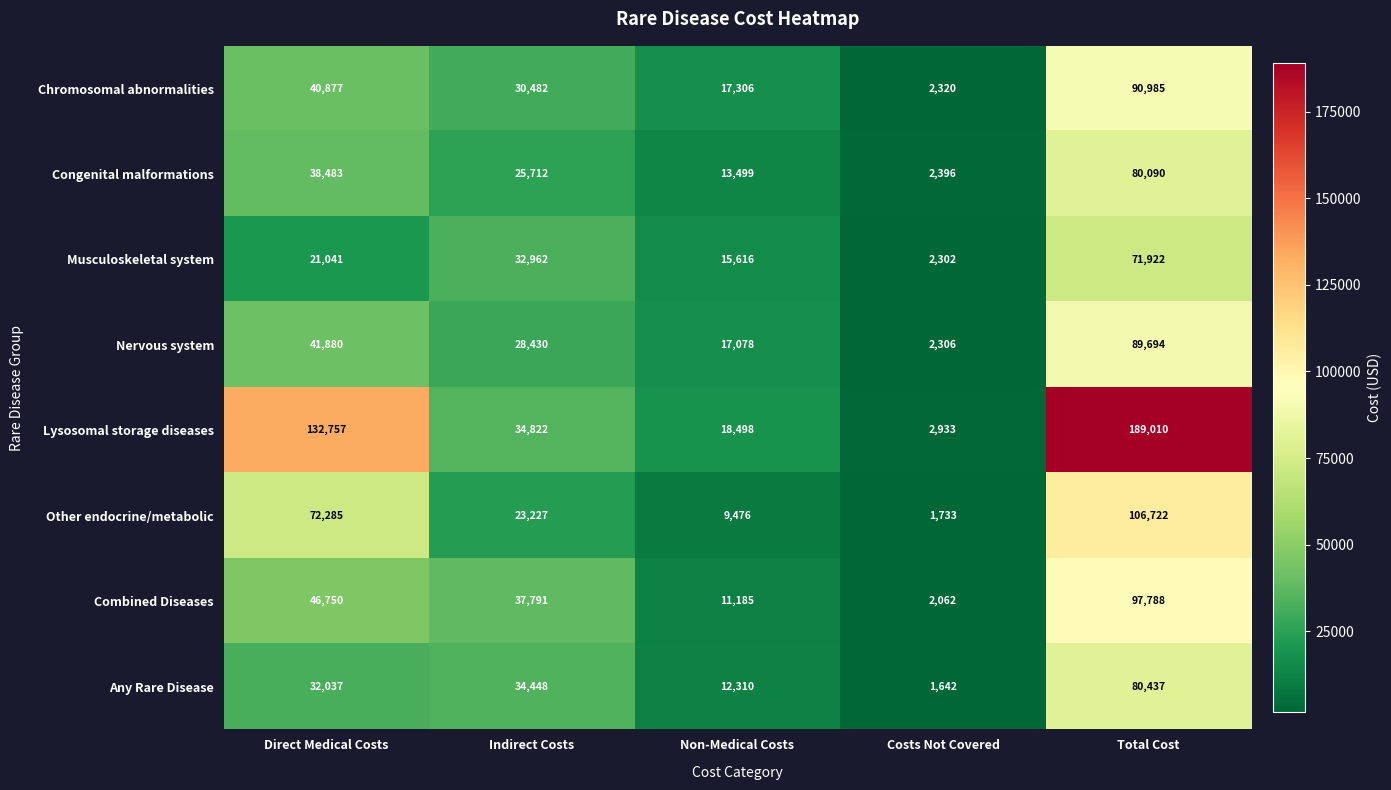

Rank the series by their maximum value, from lowest to highest.

Musculoskeletal system, Congenital malformations, Any Rare Disease, Nervous system, Chromosomal abnormalities, Combined Diseases, Other endocrine/metabolic, Lysosomal storage diseases